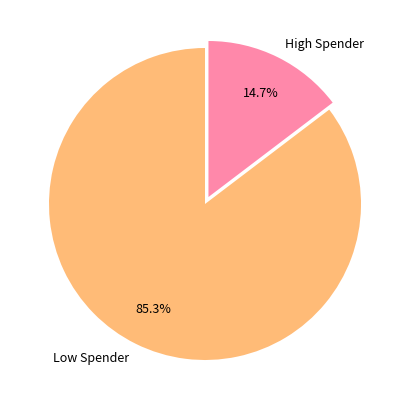

How many segments does this pie chart have?

2